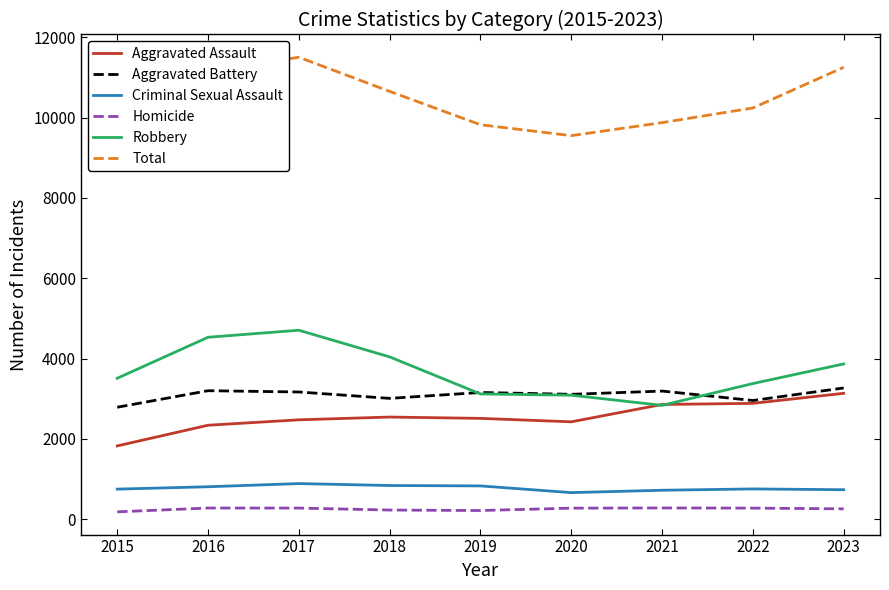

Between 2017 and 2020, which series saw the biggest shift?

Total